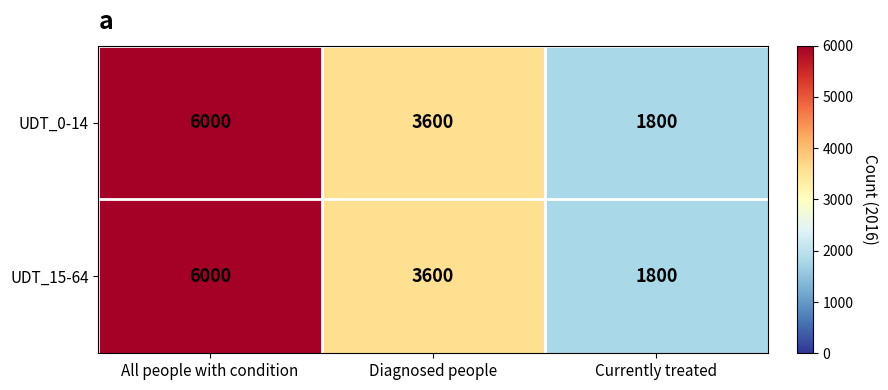

What is the sum of all UDT_0-14 values?

11400